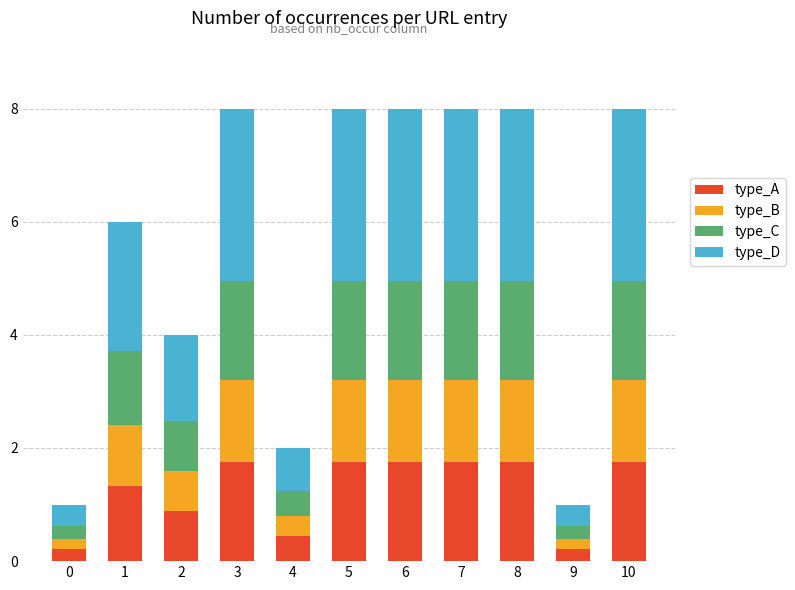

Is it true that type_A equals 1.8 at 8?

True